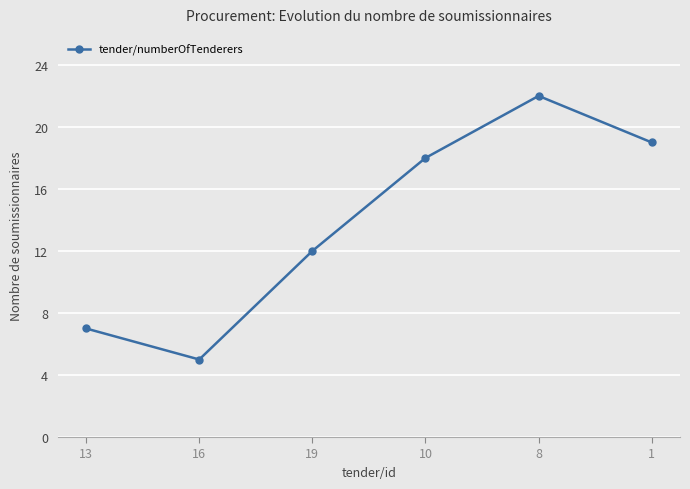

Which label corresponds to the largest value in the chart?

8